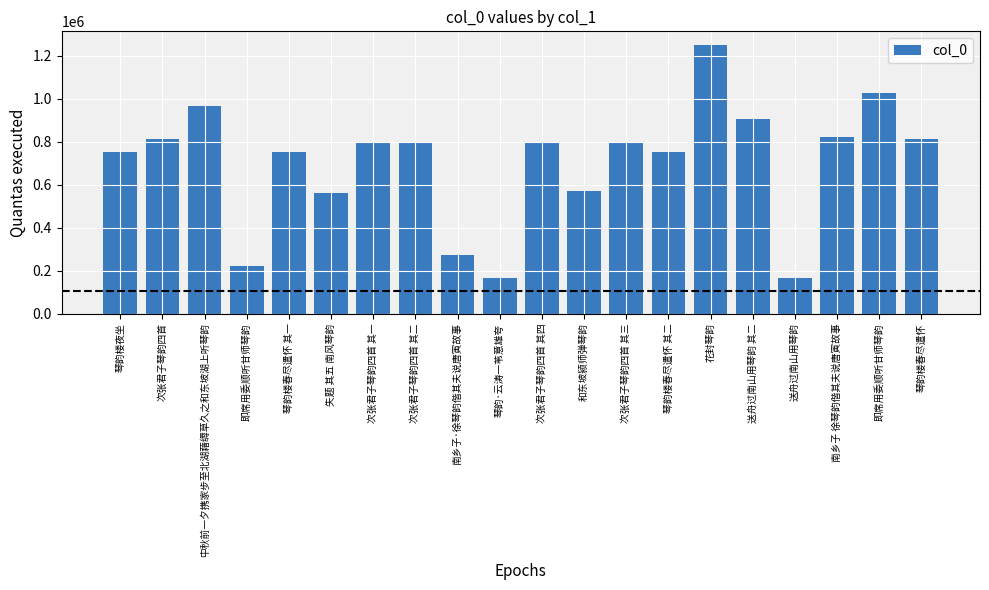

Are the bars horizontal?

No